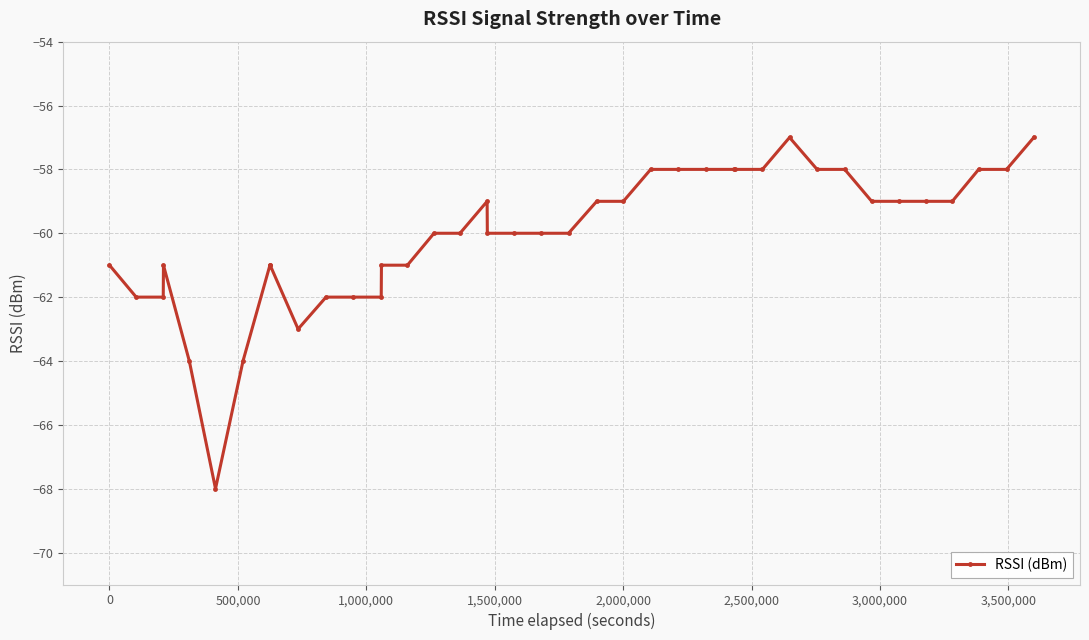

What is the greatest value displayed?

-57